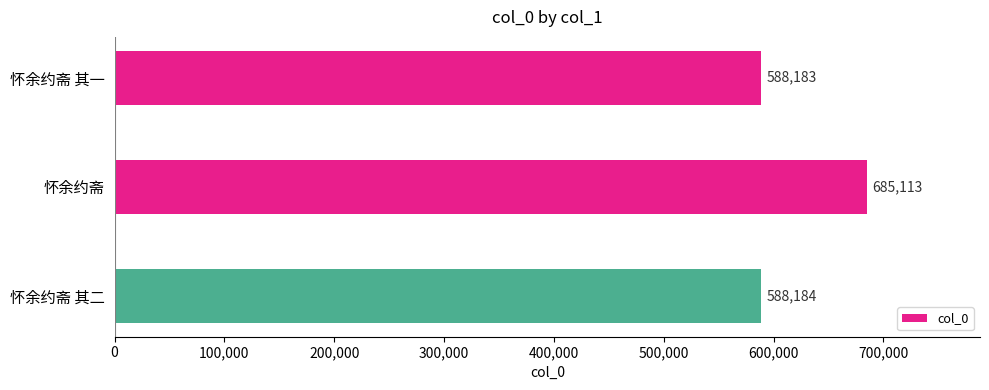

Are the bars grouped side by side (vs. stacked)?

No